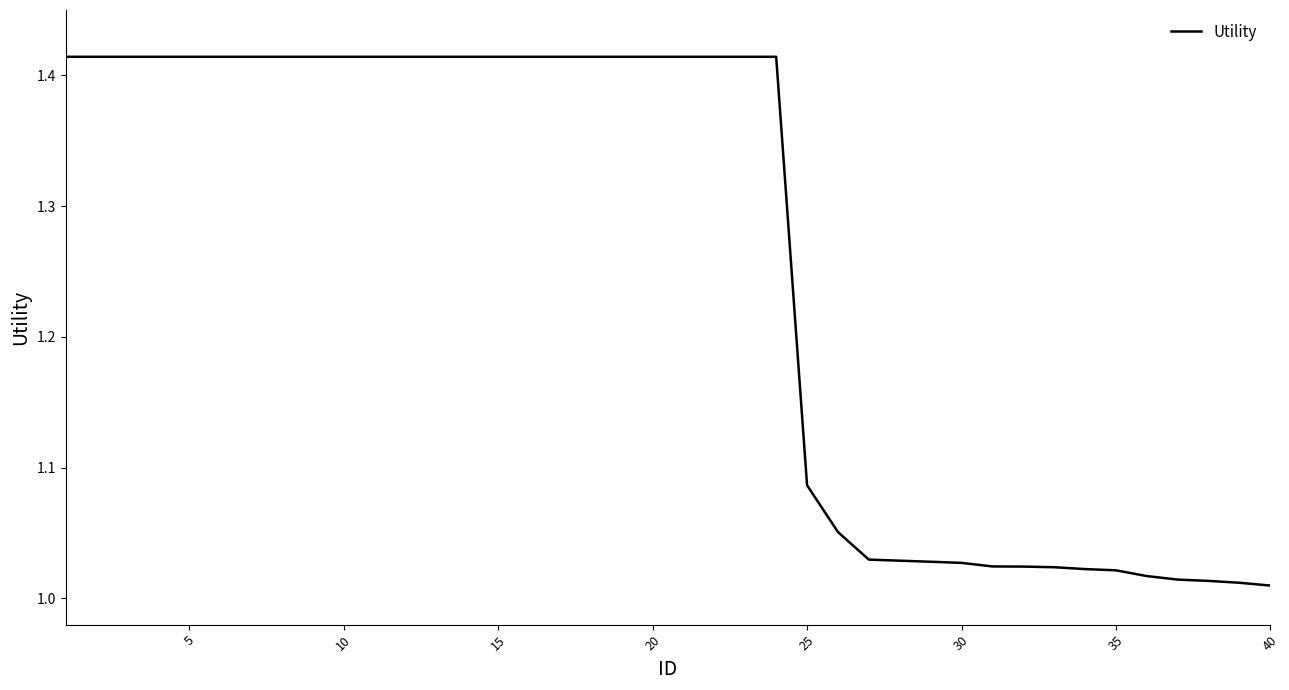

What is the difference between the maximum and minimum values?

0.4